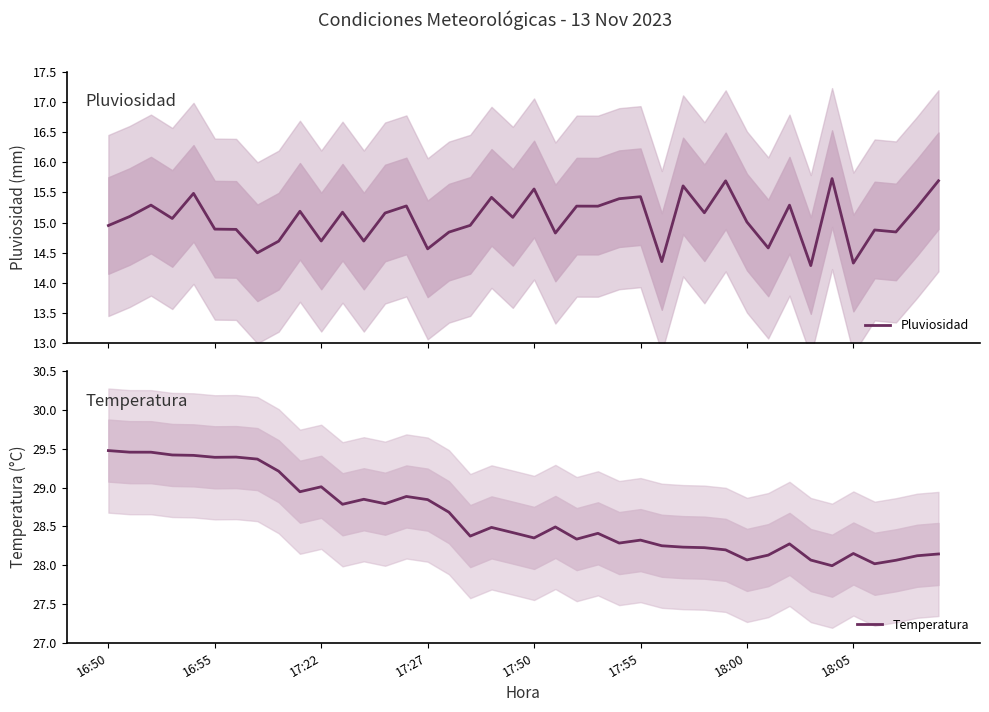

The value of Temperatura at 17:50 is 47.1. True or false?

False